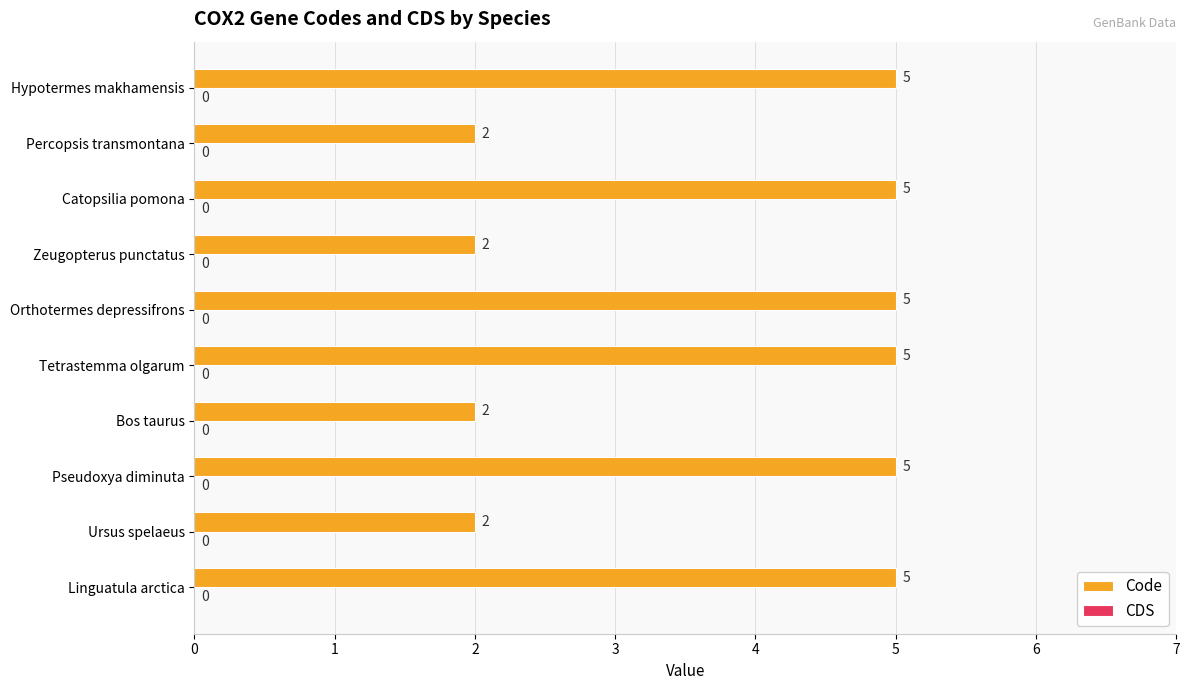

How many bars are there in total?

10